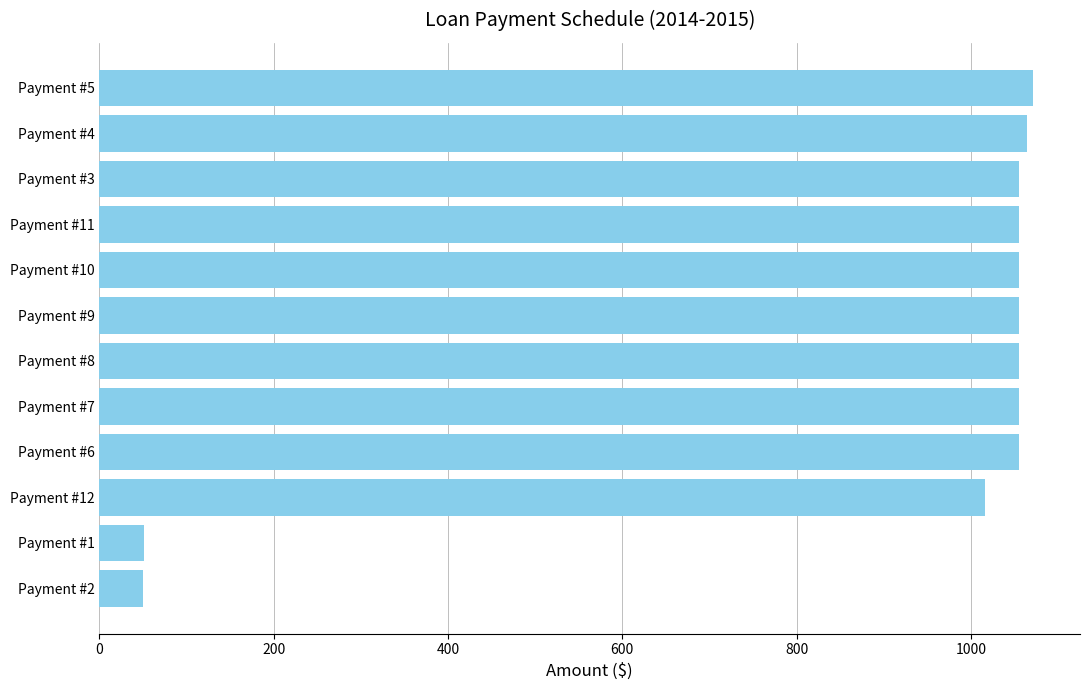

What is the greatest value displayed?

1071.6